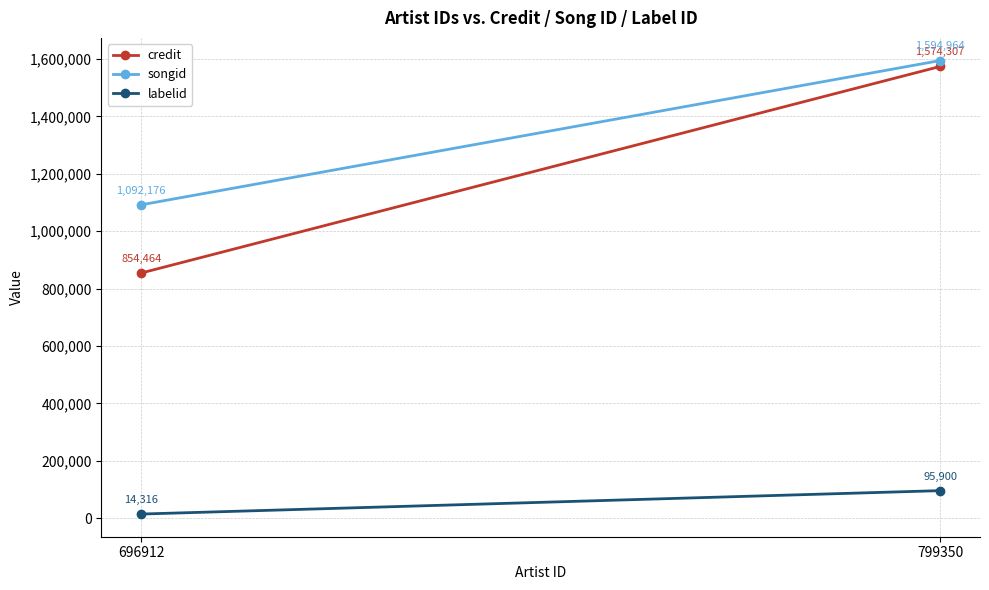

True or false: labelid has a value of 14316 at 696912.

True